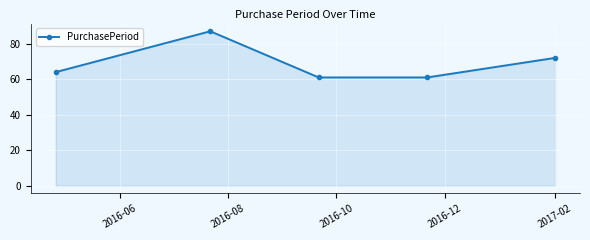

Reading left to right, transcribe all the data shown in this chart.

64	87	61	61	72